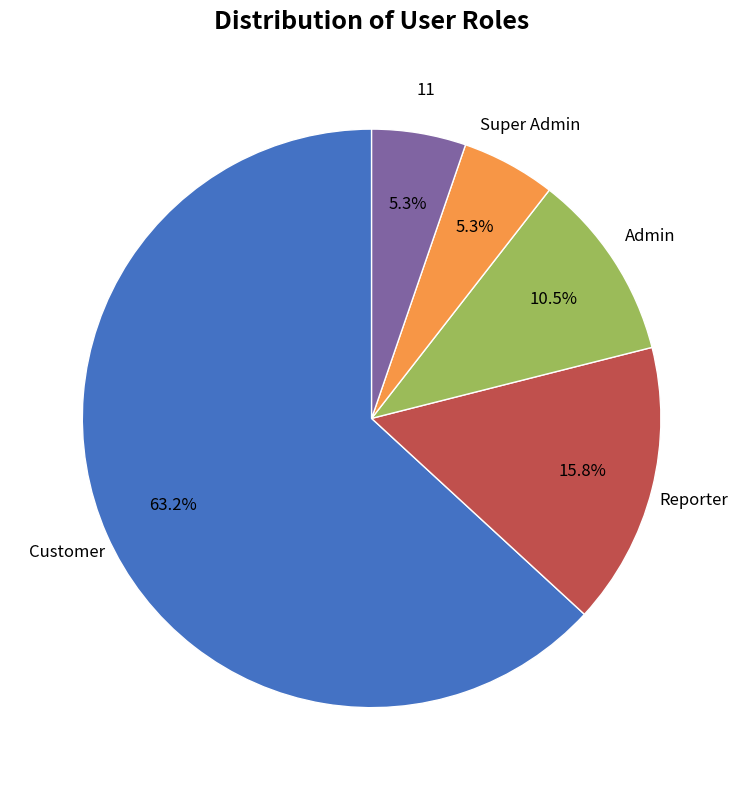

Is there a majority slice in this chart?

Yes